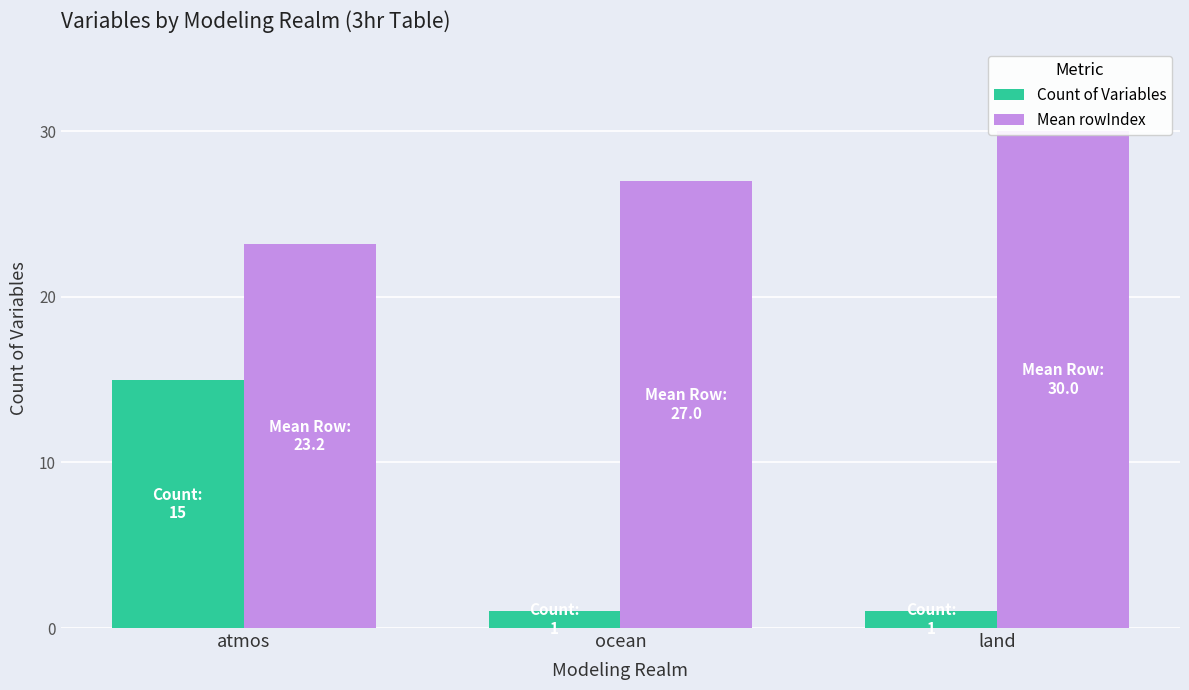

Which category has the highest value across all series?

land